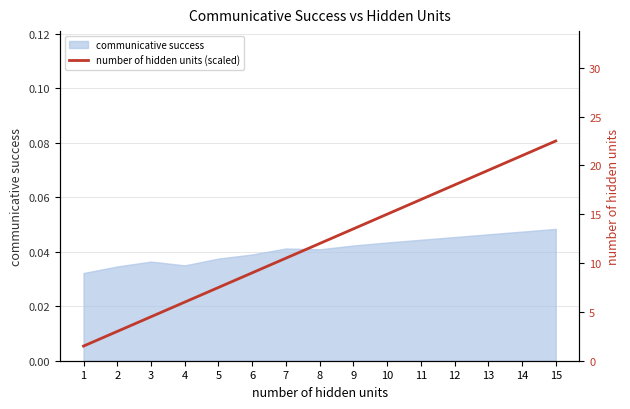

Reading left to right, extract all data points from this chart.

1=1.5	2=3.0	3=4.5	4=6.0	5=7.5	6=9.0	7=10.5	8=12.0	9=13.5	10=15.0	11=16.5	12=18.0	13=19.5	14=21.0	15=22.5